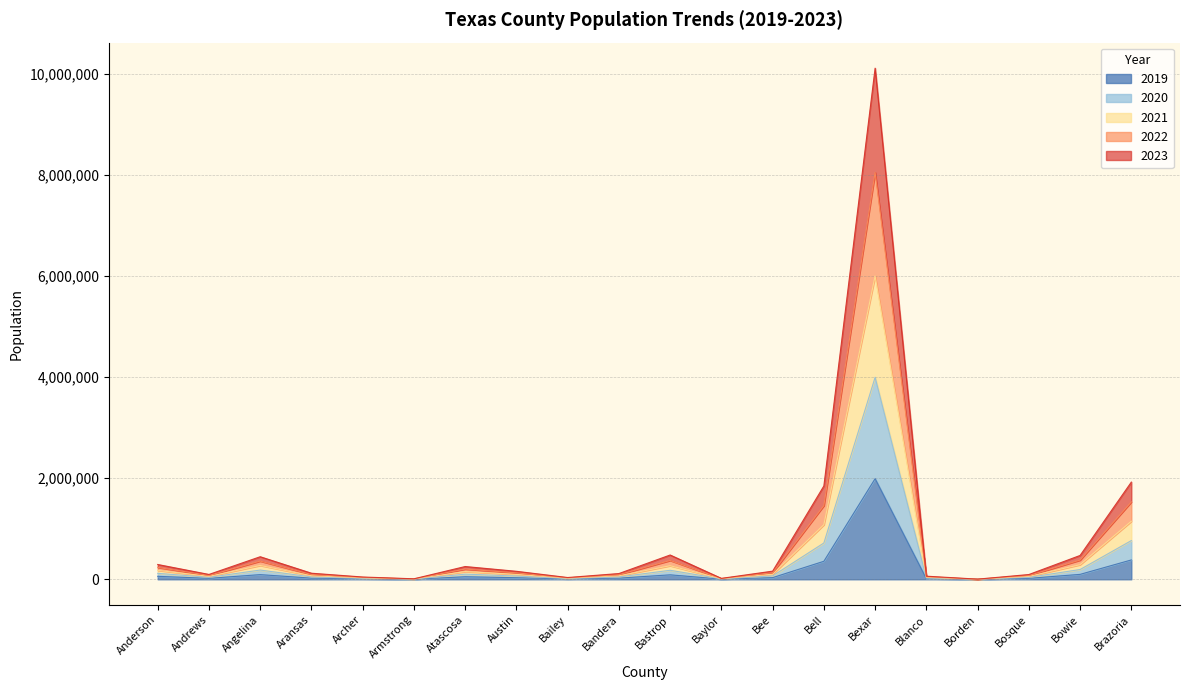

Does the chart display data point markers on the line(s)?

No